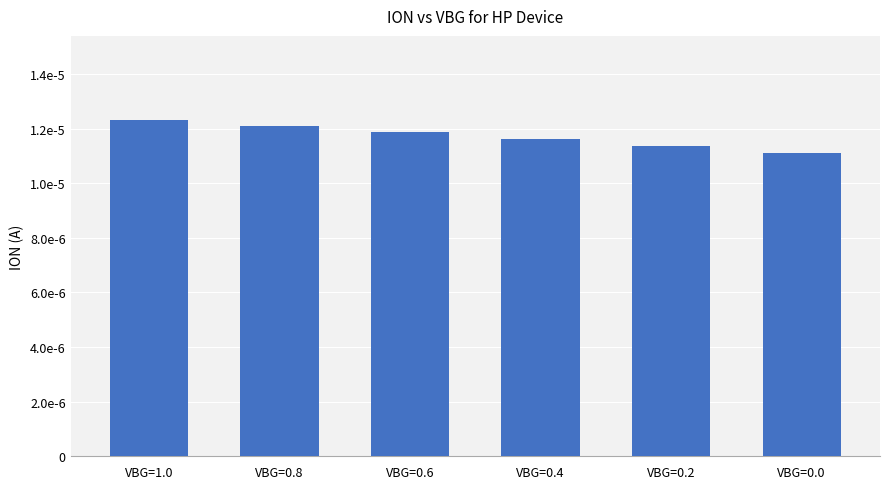

Are the bars horizontal?

No